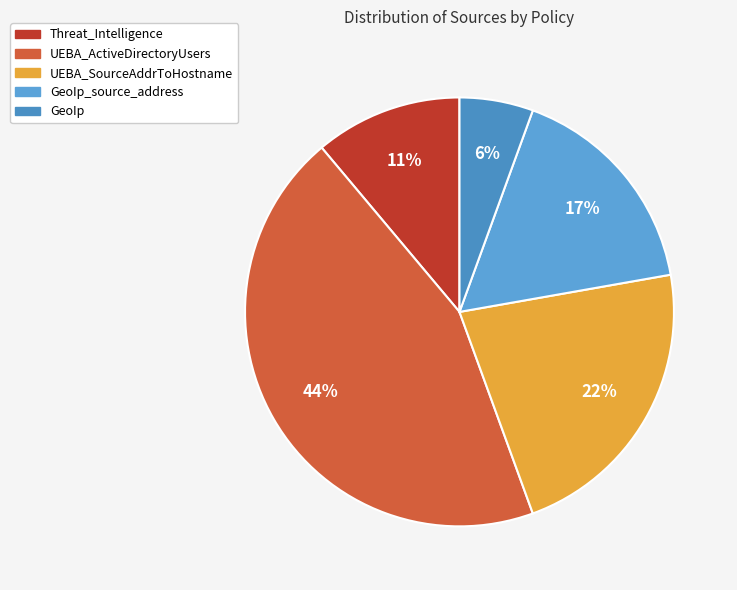

Count the number of slices in the pie.

5